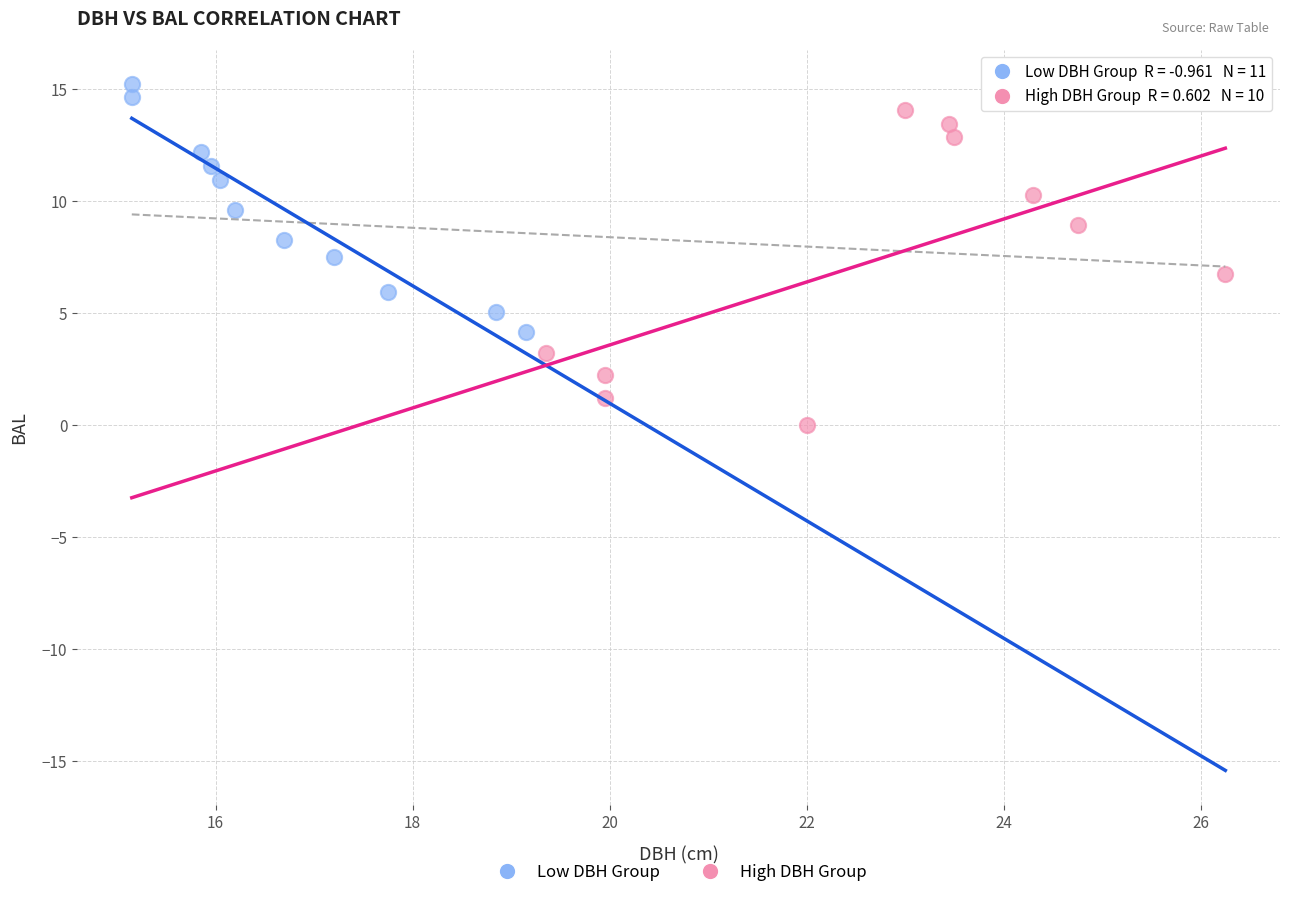

Which series contains the lowest Y value?

High DBH Group